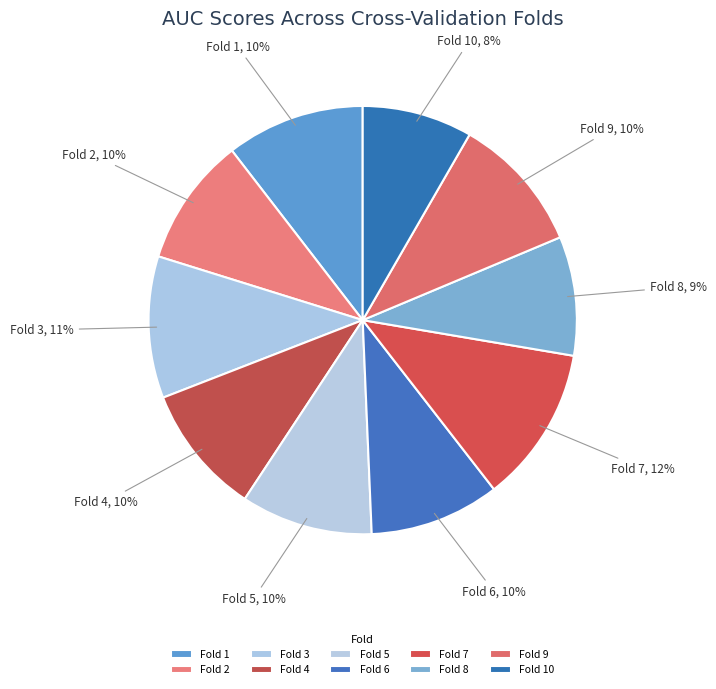

Do Fold 7 and Fold 3 together represent more than half of the pie?

No